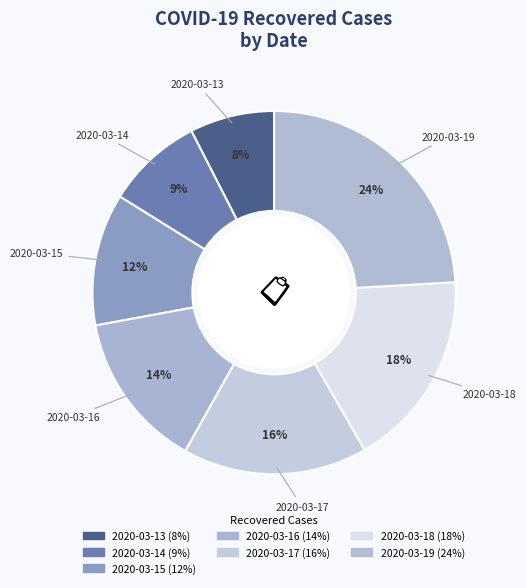

What is the ratio of the value at 2020-03-18 to the value at 2020-03-17?

1.1